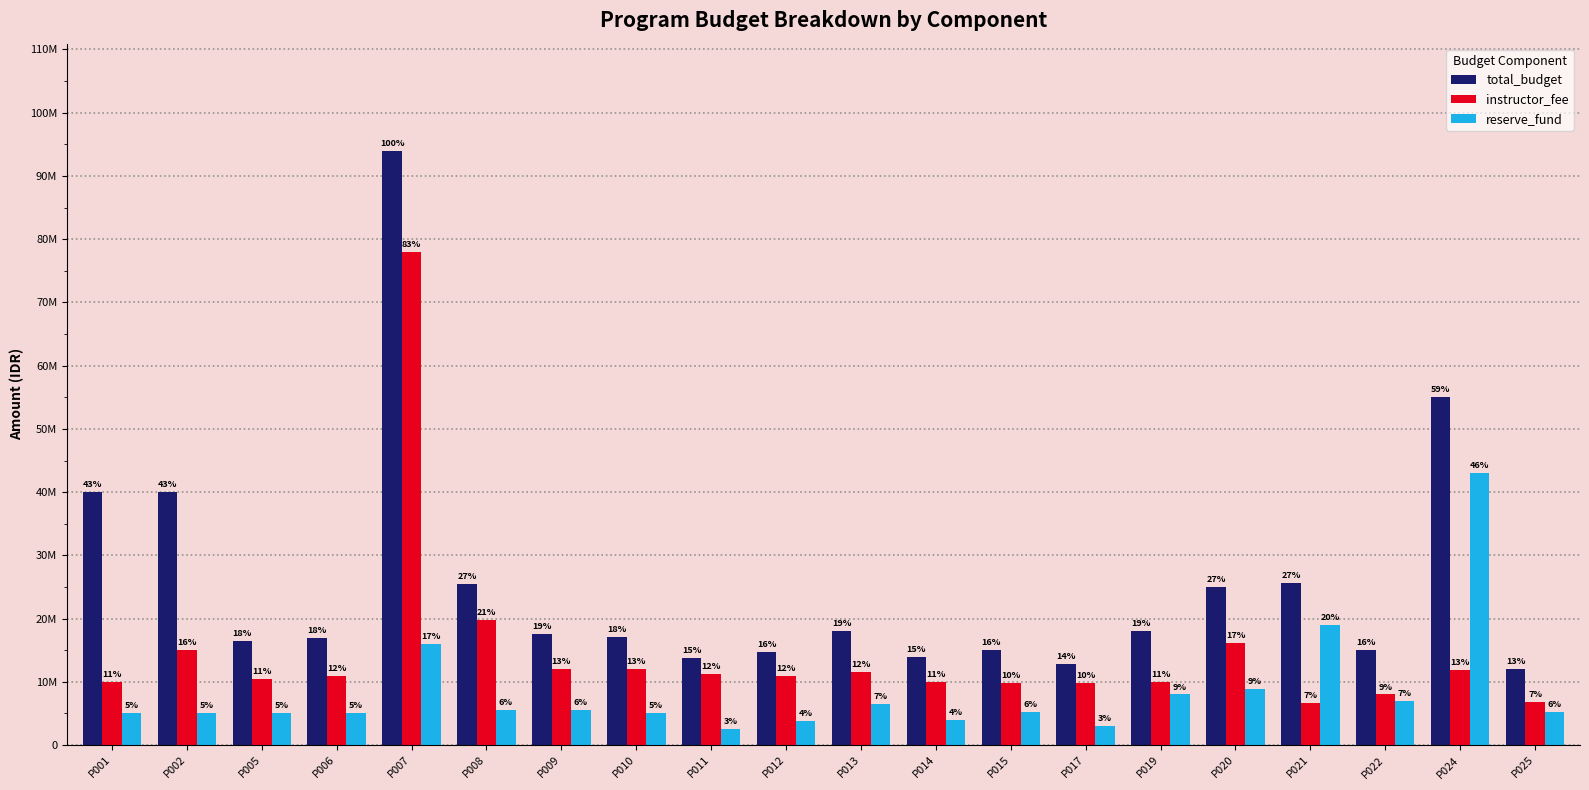

What are all the series names shown in the legend?

total_budget, instructor_fee, reserve_fund